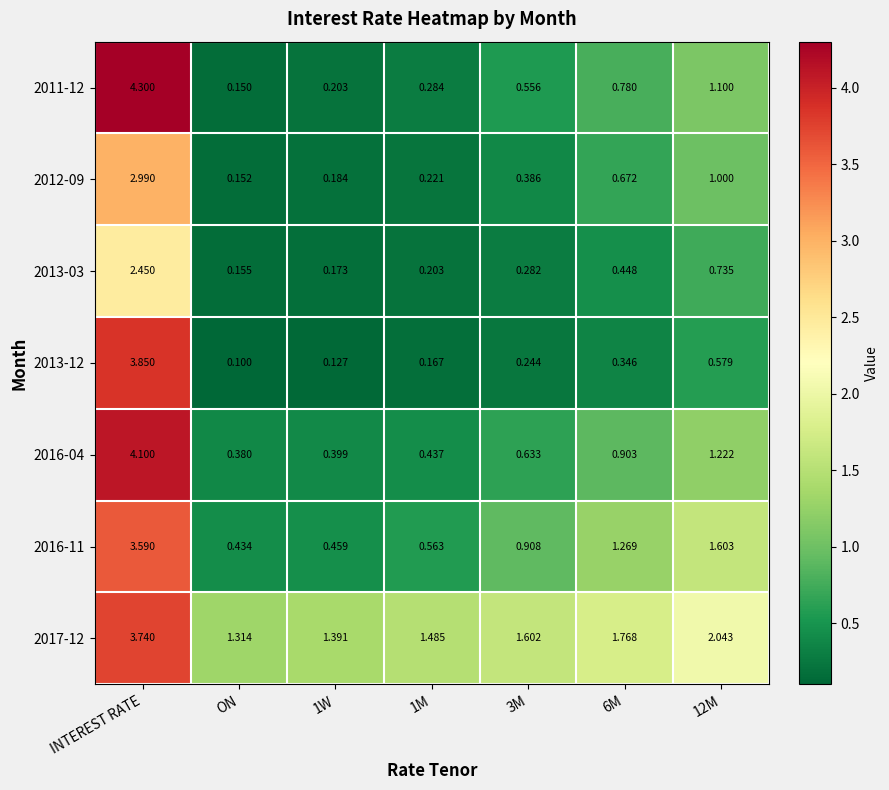

Which series changed the most between 1W and 6M?

2016-11